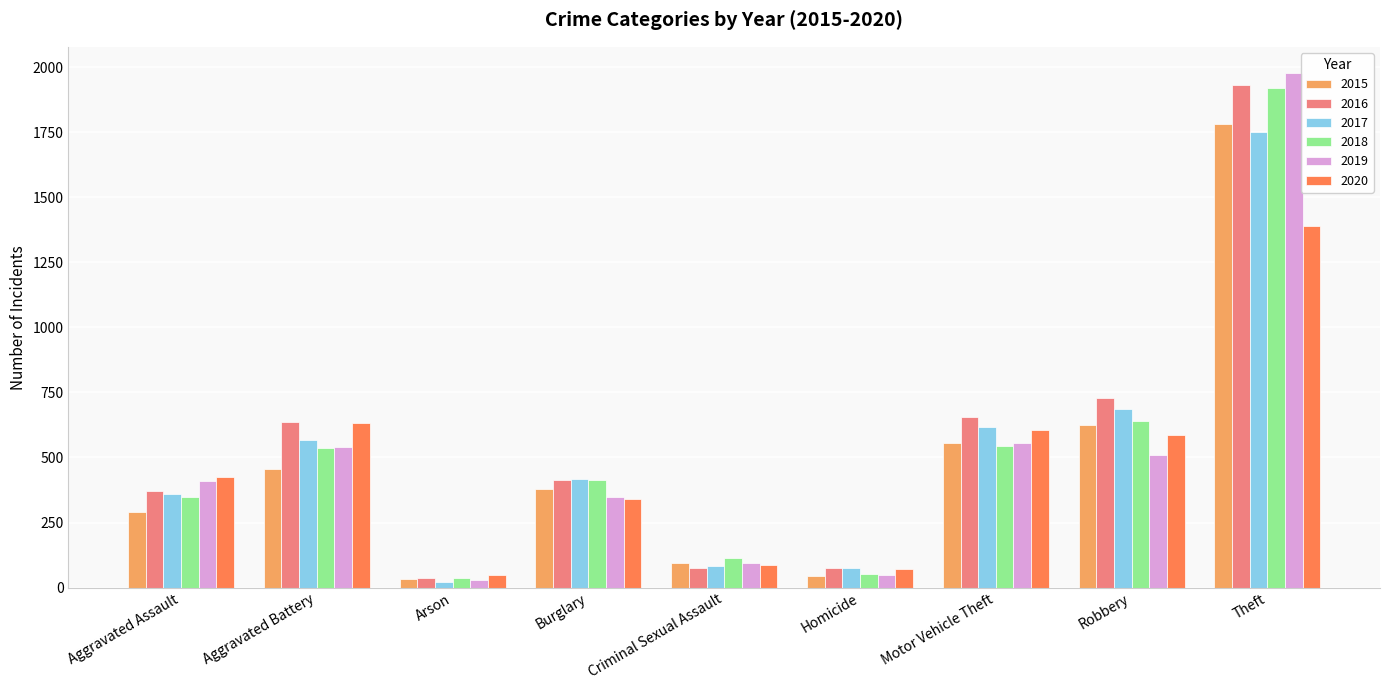

What is the label of the 4th bar from the left?

Burglary